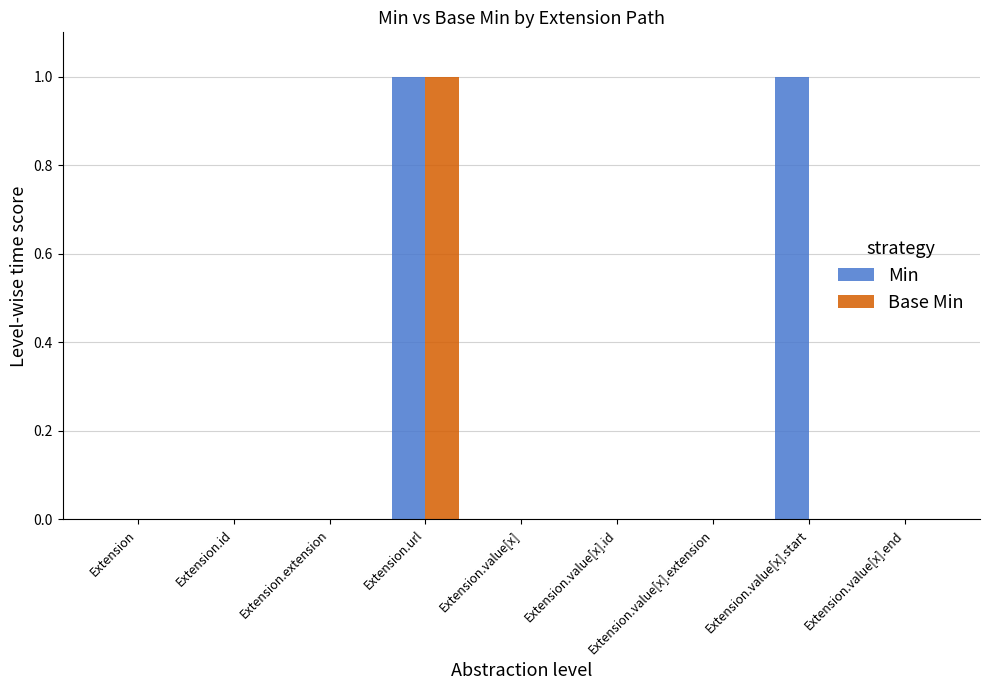

At which category is the sum across all series the highest?

Extension.url